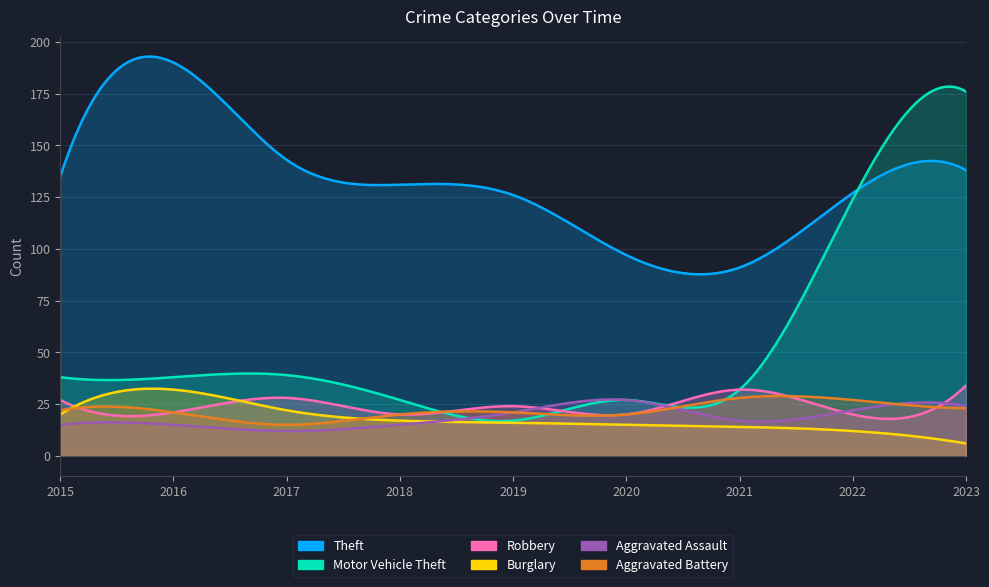

List the labels in order of Aggravated Assault value, smallest first.

2017, 2015, 2016, 2018, 2021, 2019, 2022, 2023, 2020